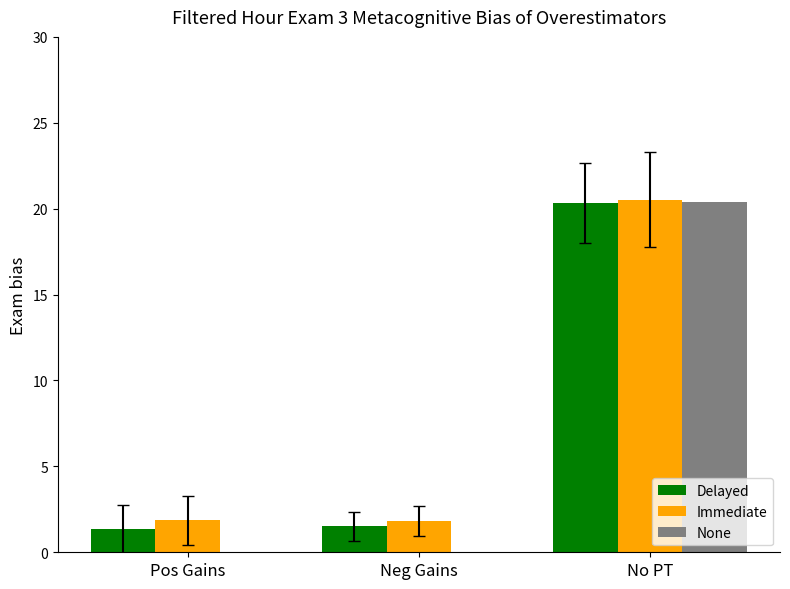

Which category has the highest value in the Delayed series?

No PT